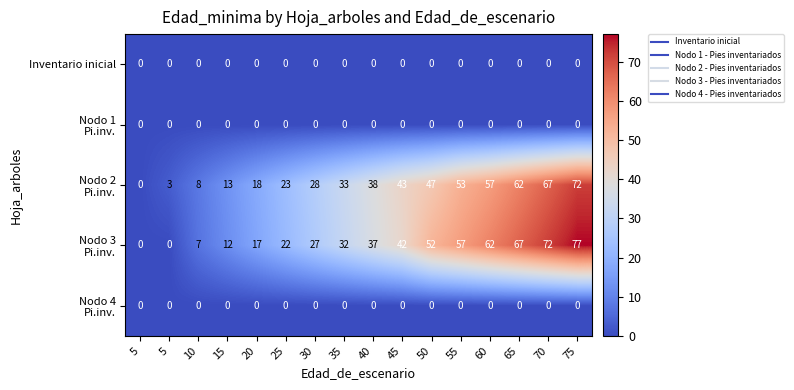

At 70, list the series in order from largest to smallest.

Nodo 3 Pi.inv., Nodo 2 Pi.inv., Inventario inicial, Nodo 1 Pi.inv., Nodo 4 Pi.inv.